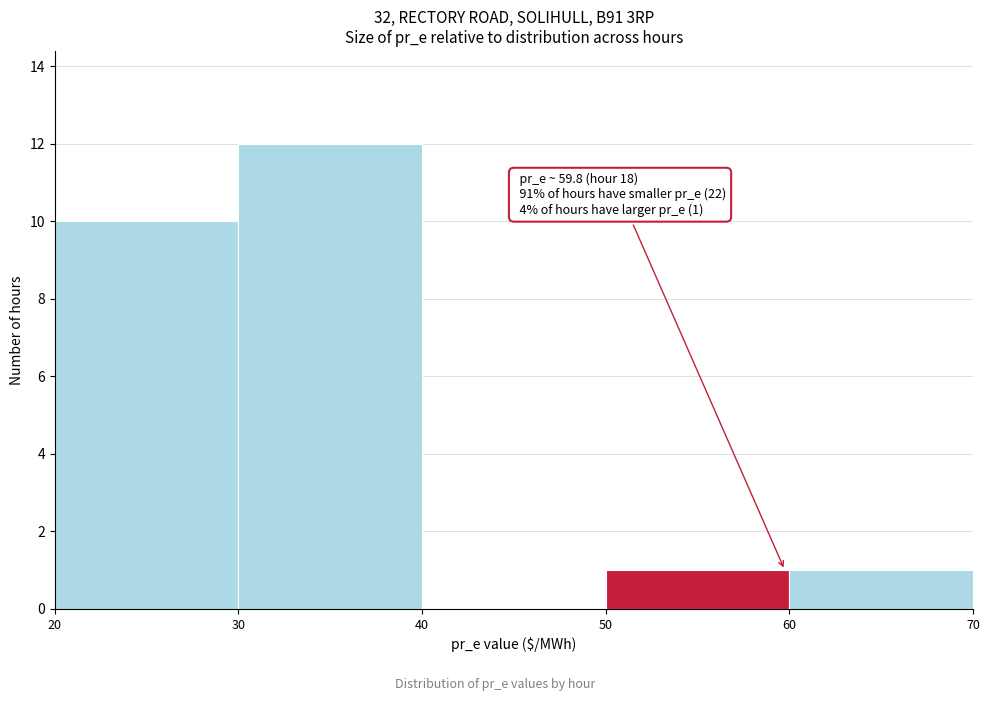

Over which range of the x-axis is the bar tallest?

30 to 40